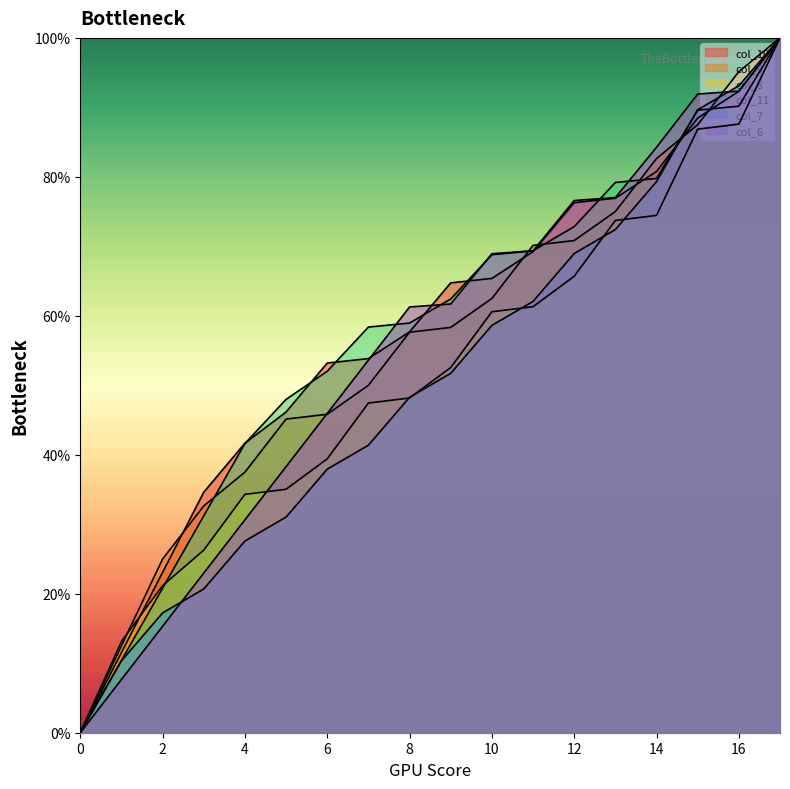

Is it true that col_11 equals 57.6 at 8?

True